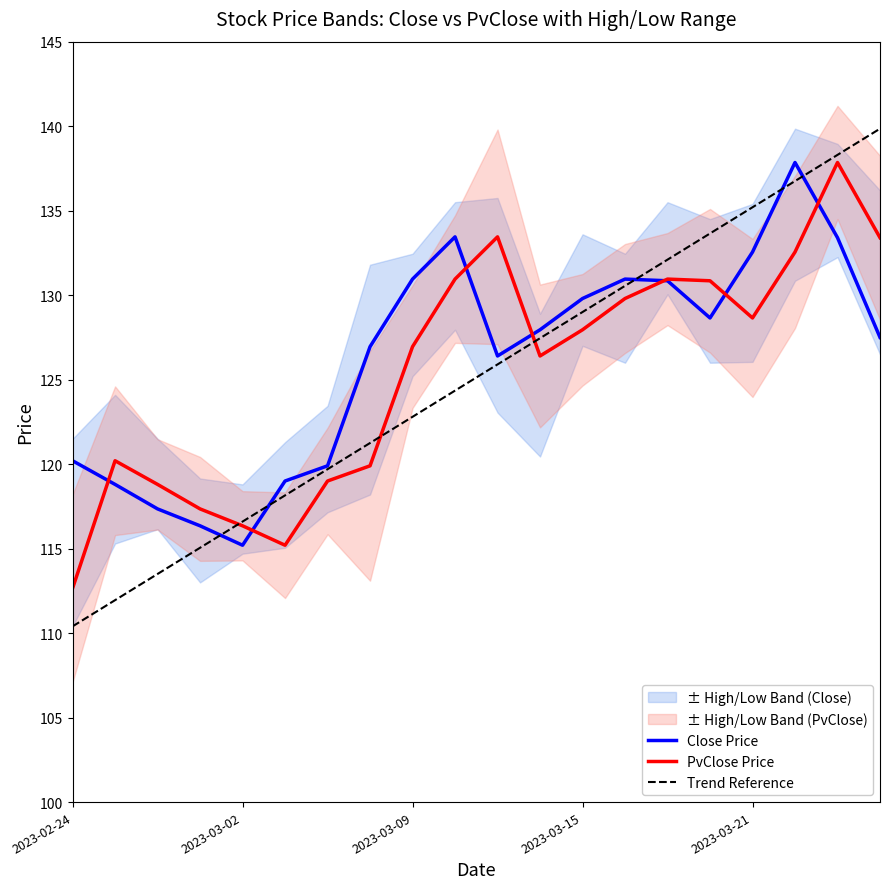

Is the value of Close at 2023-02-28 greater than the value of PvClose at 2023-03-17?

No